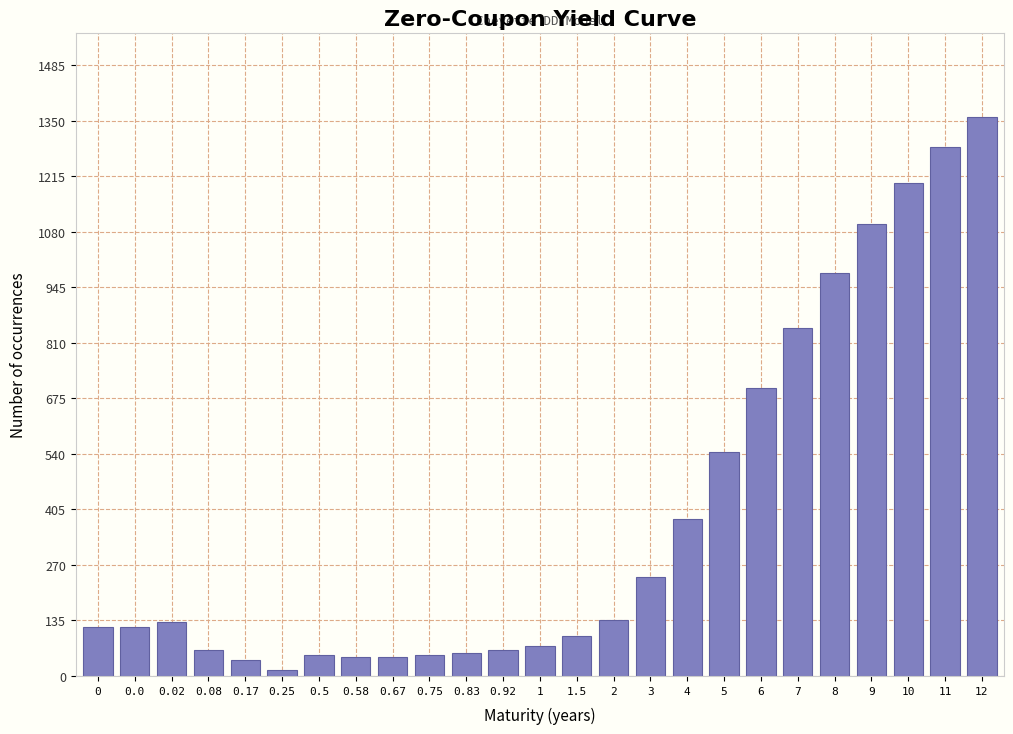

What is the difference between the values at 0 and 0.67?

75.0